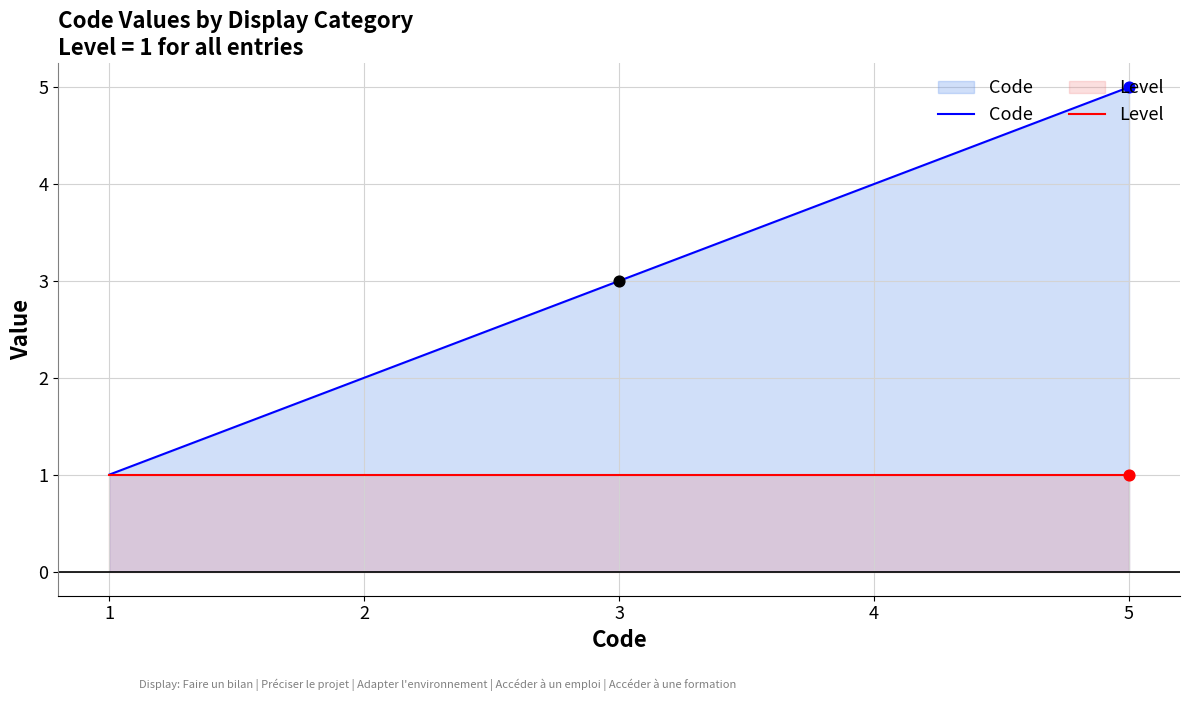

Which series has the largest Y range (max minus min)?

Code